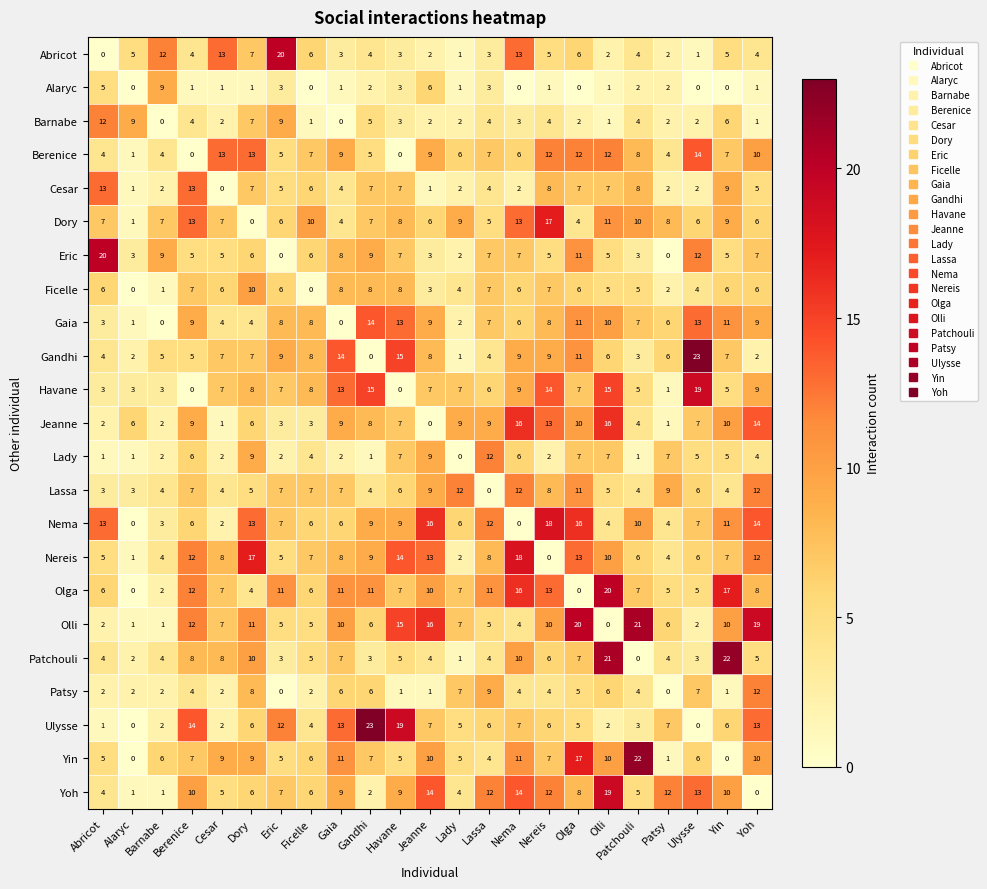

What is the maximum value for Patchouli?

22